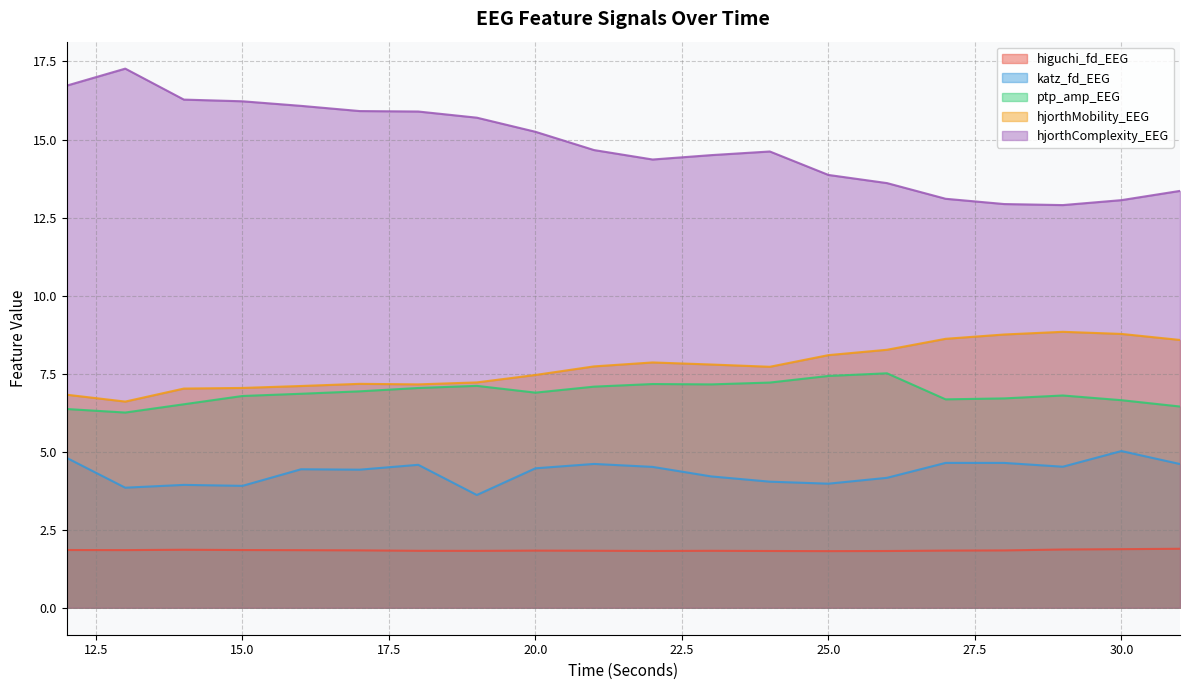

Is the value of hjorthComplexity_EEG at 25 greater than the value of higuchi_fd_EEG at 14?

Yes